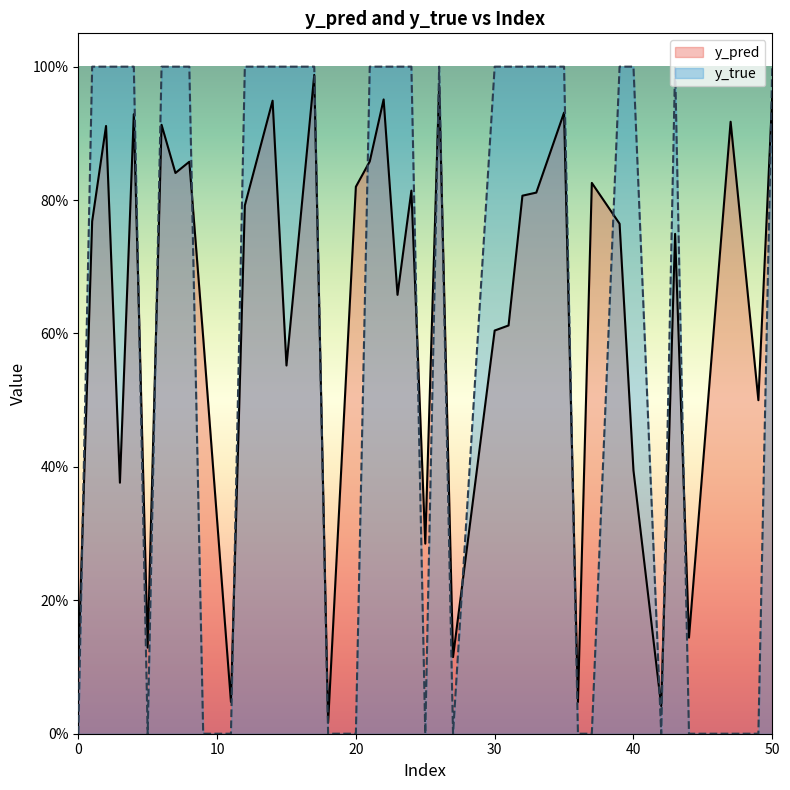

The y_true series shows 1.0 at 50. True or false?

True